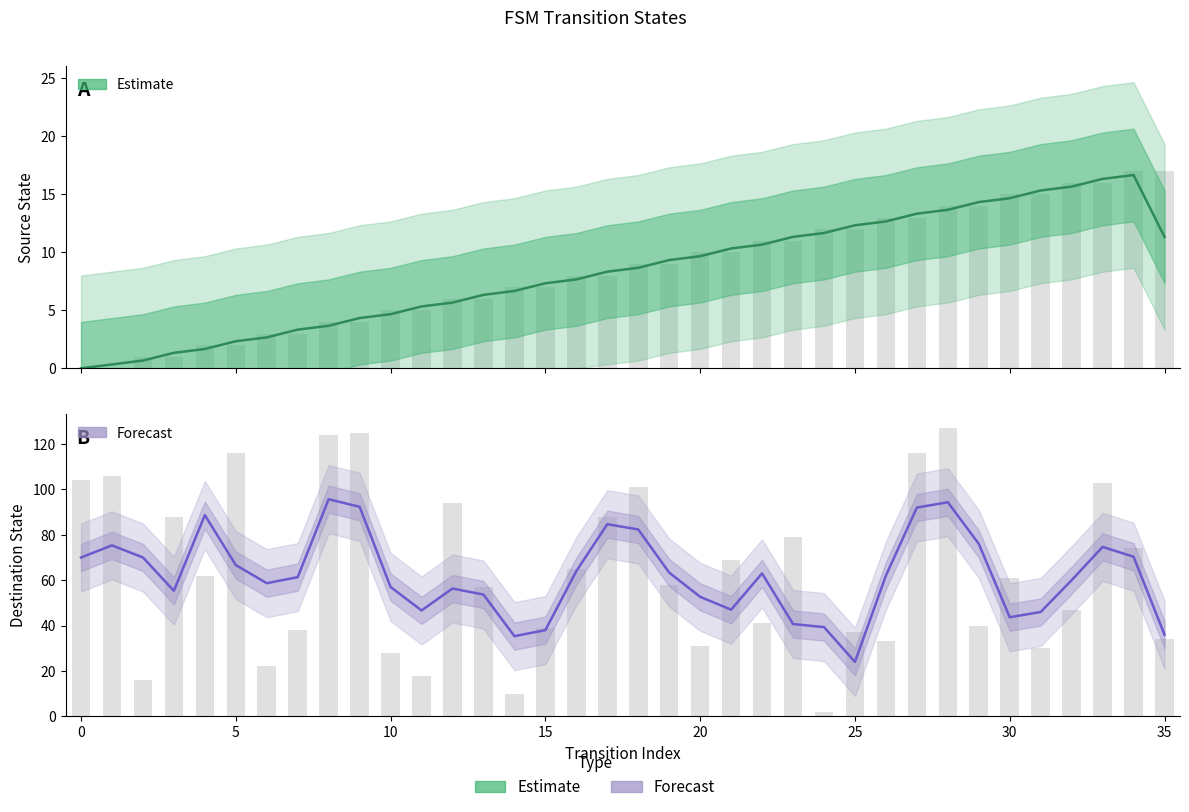

How many bars are there in total?

72